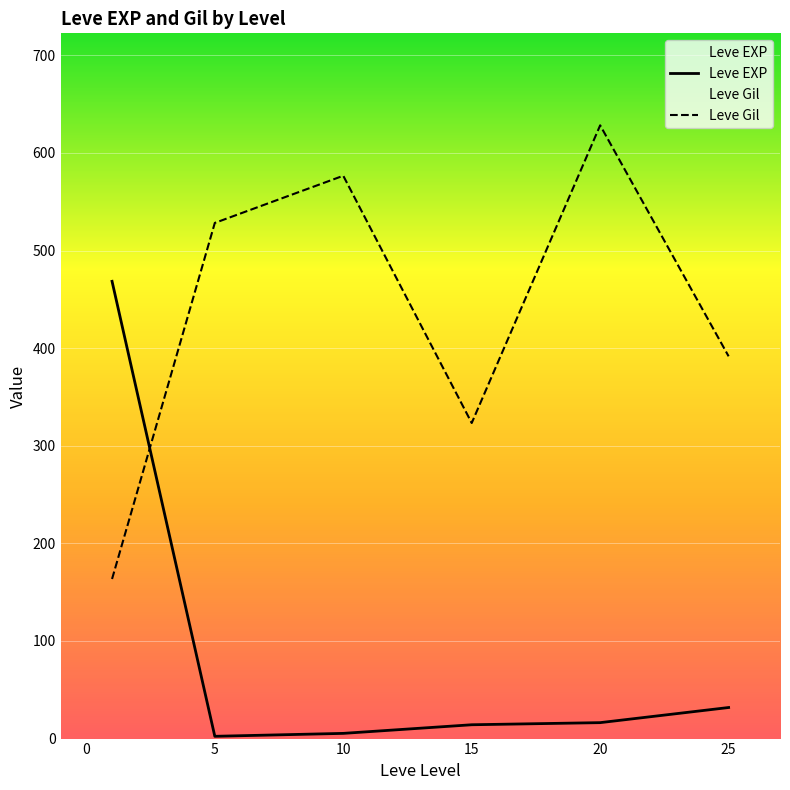

What is the spread (max minus min) of values at 25?

359.8